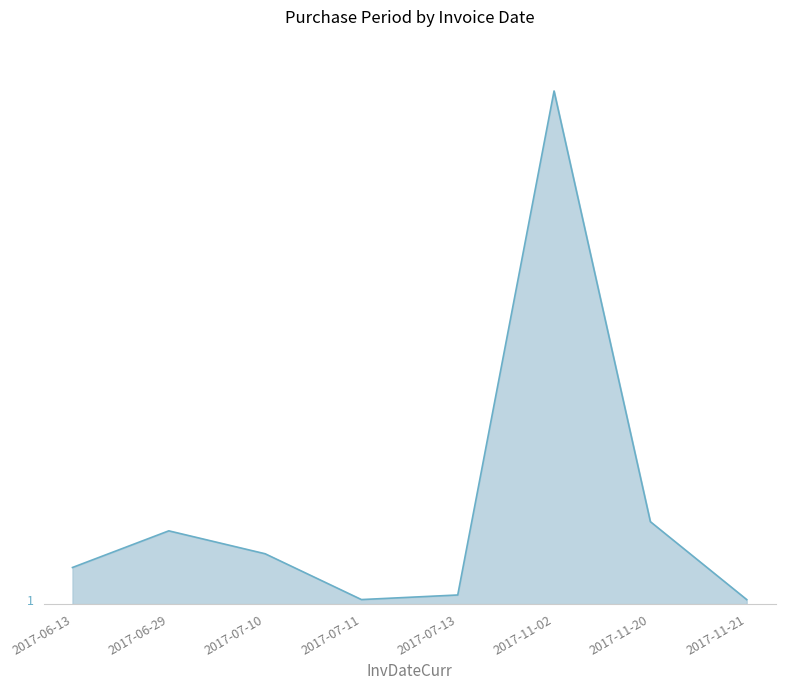

The value at 2017-07-11 is 1. True or false?

False